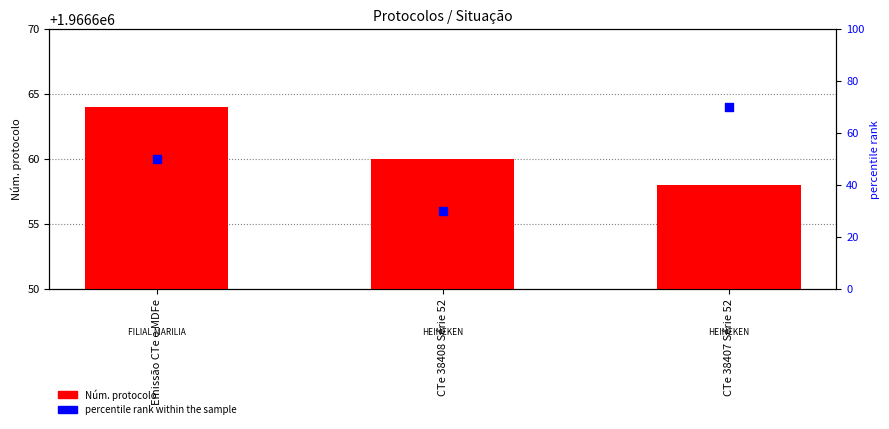

Between CTe 38408 Série 52 and Emissão CTe e MDFe, which is larger?

Emissão CTe e MDFe